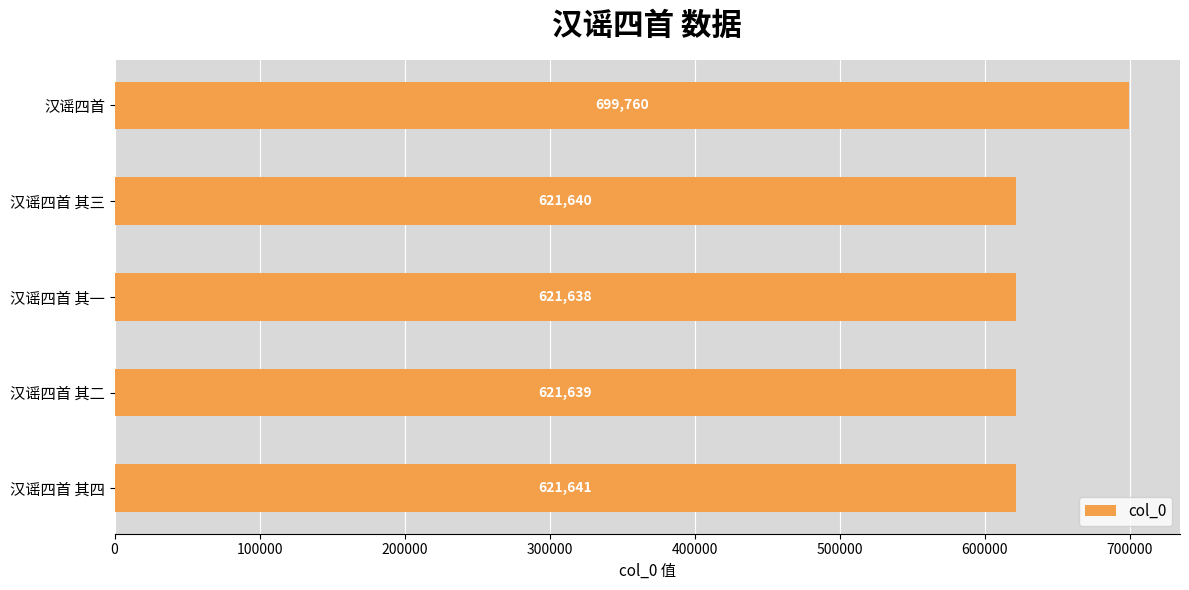

Reading top to bottom, what are all the values shown in this chart?

699760	621640	621638	621639	621641